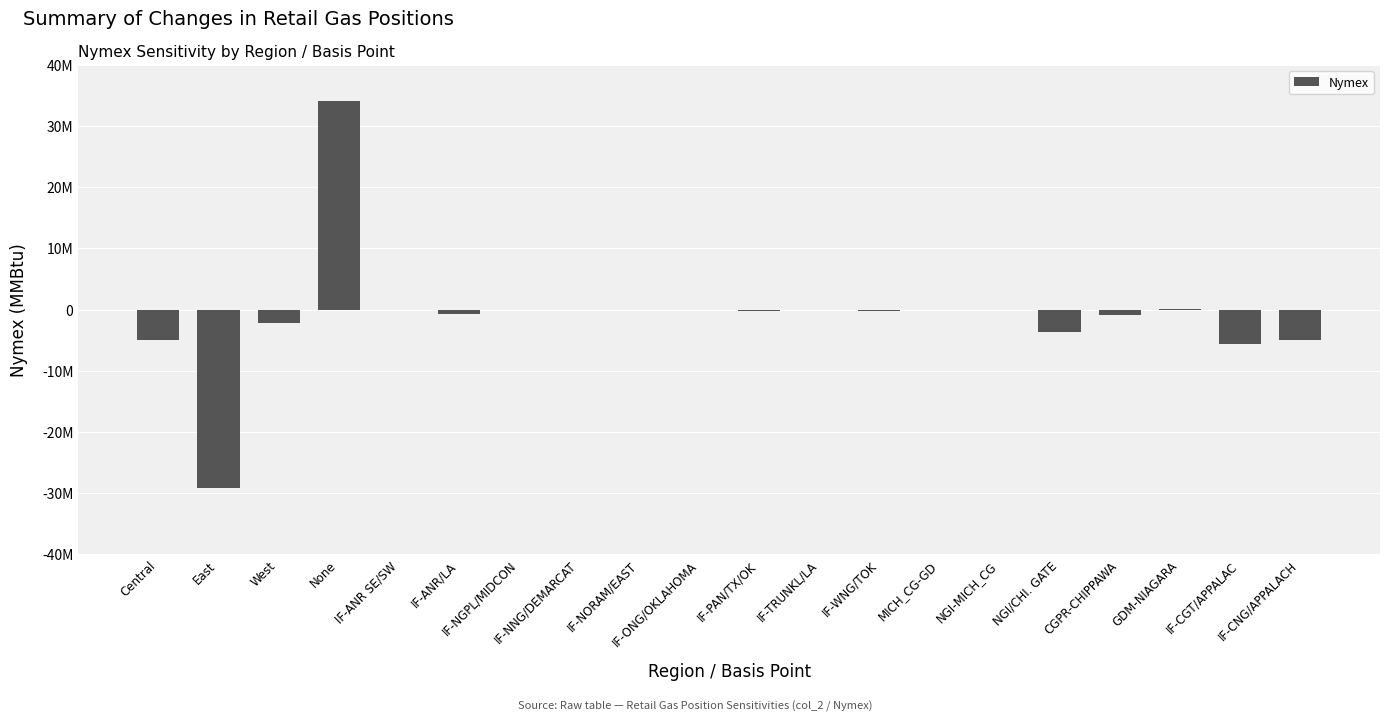

True or false: the data shows -172232.5 at IF-WNG/TOK.

True